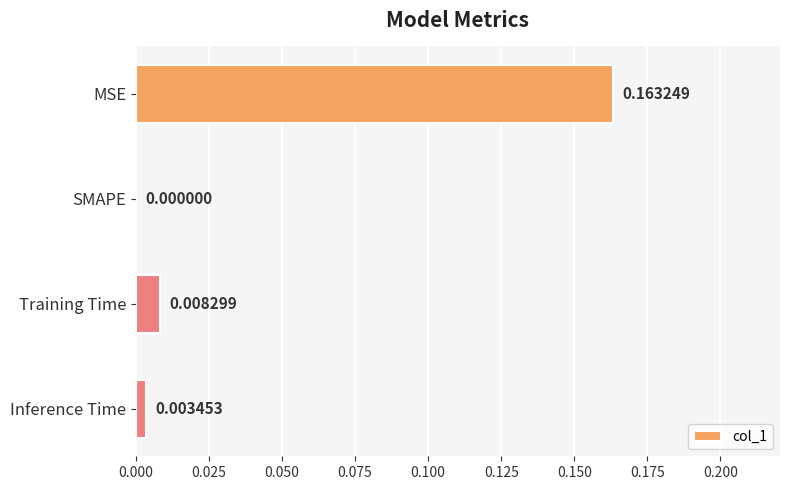

Count the number of data series in this chart.

1